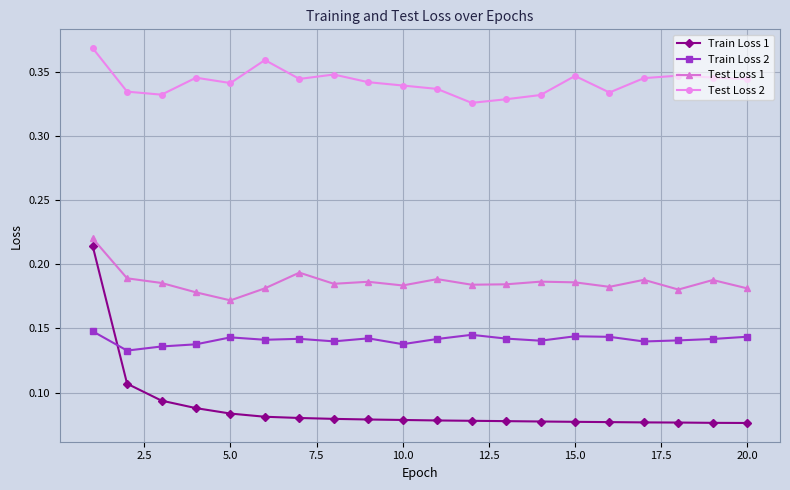

Rank the series by their average value, from lowest to highest.

Train Loss 1, Train Loss 2, Test Loss 1, Test Loss 2